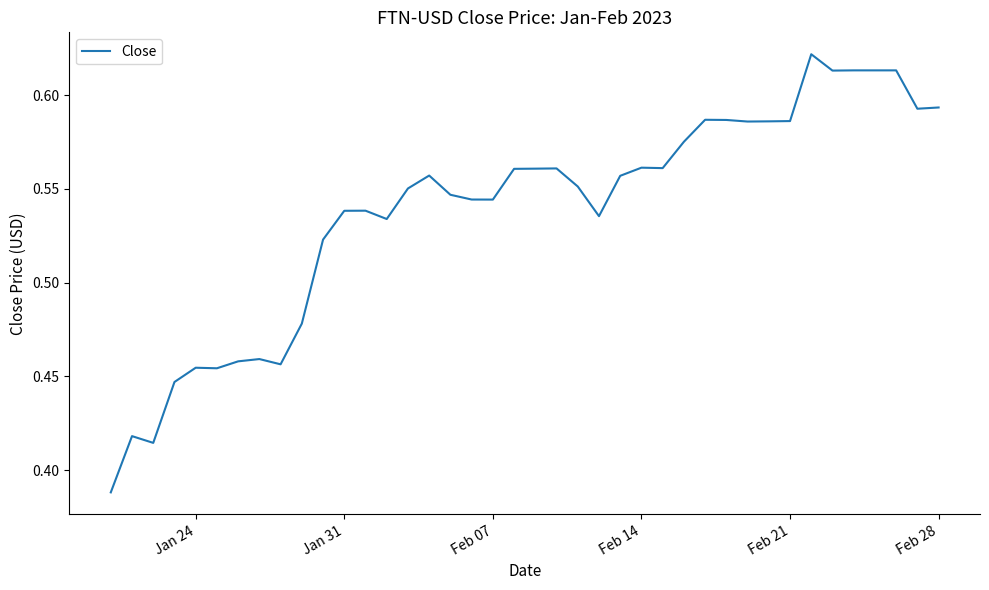

How many interior local peaks (higher than both neighbors) does the data have?

9